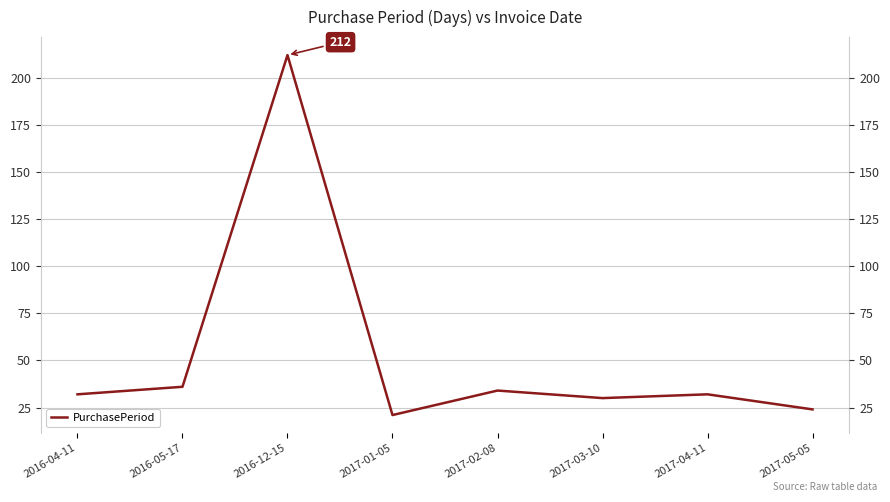

Where is the data nearest to the value 116?

2016-05-17